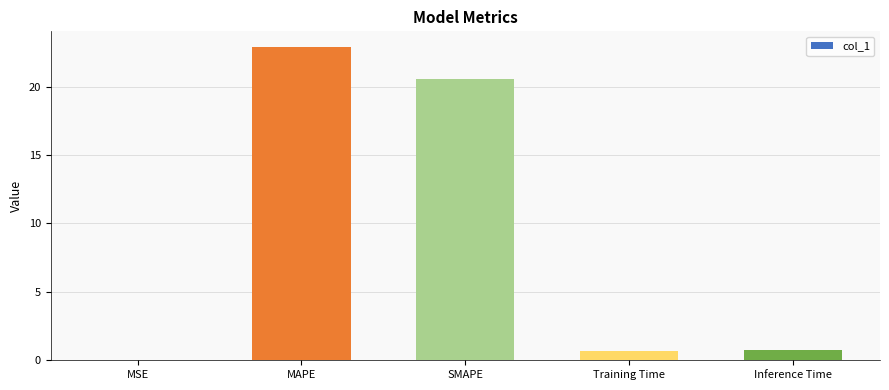

What is the maximum value shown in the chart?

22.9